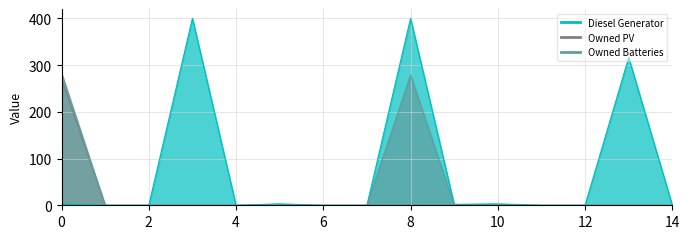

List the series in order of their overall mean, lowest first.

Owned PV, Owned Batteries, Diesel Generator